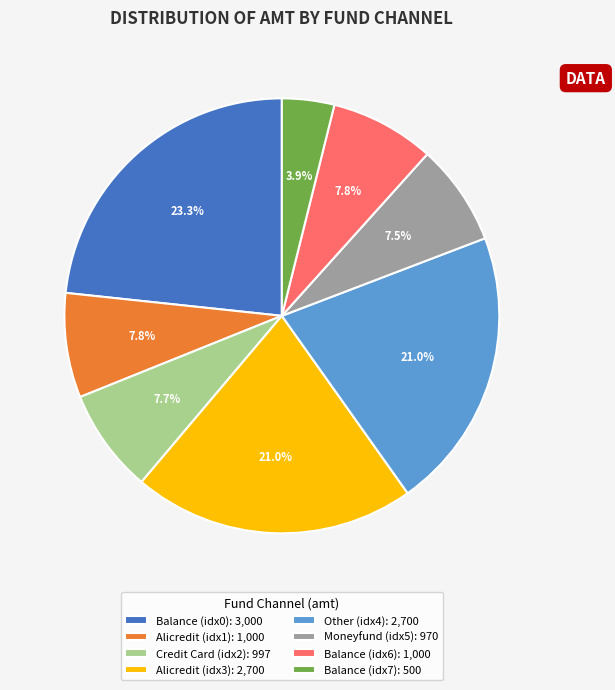

Count the number of slices in the pie.

8